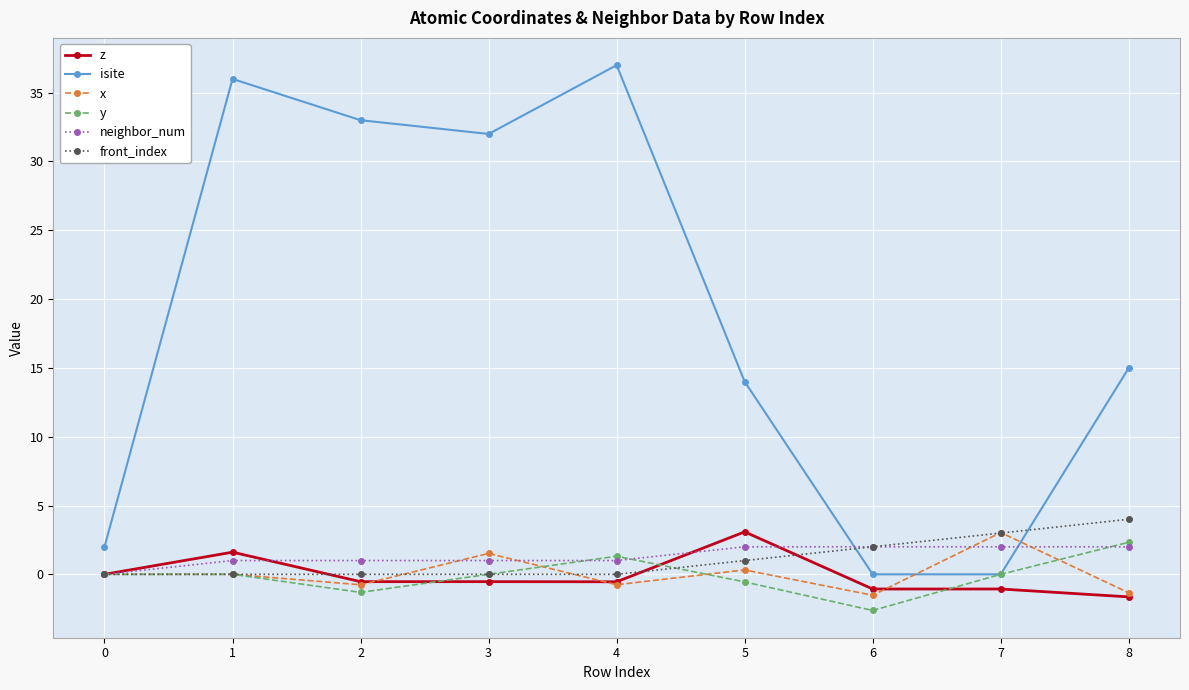

What are all the series names shown in the legend?

z, isite, x, y, neighbor_num, front_index